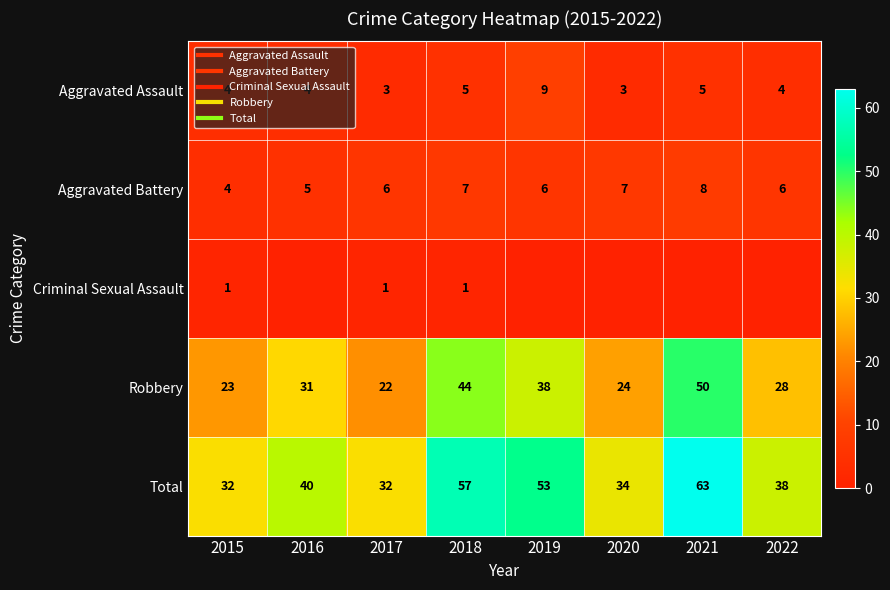

The value of Aggravated Assault at 2016 is 2. True or false?

False